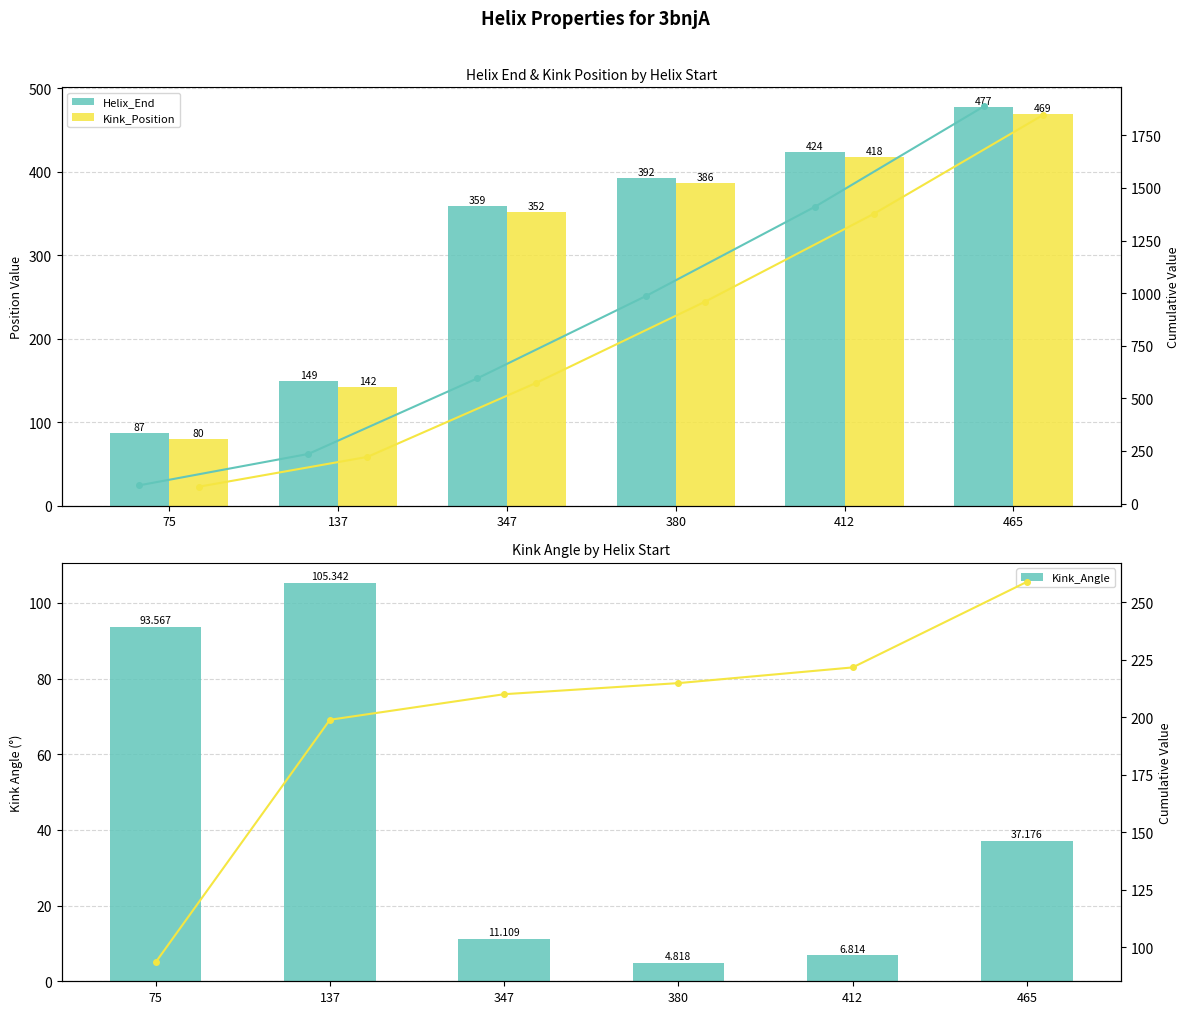

Is it true that Cumulative Angle equals 221.7 at 412?

True